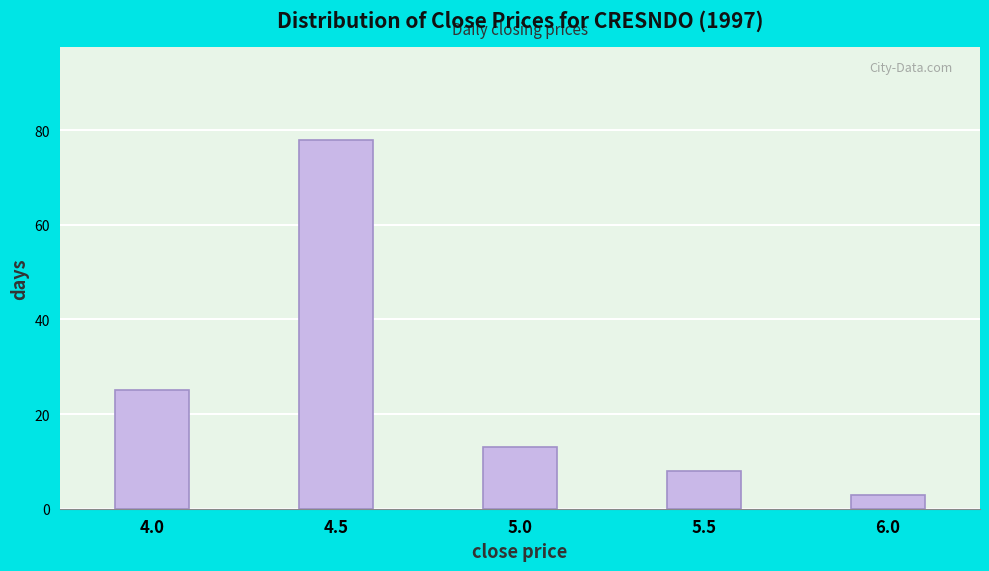

Reading left to right, transcribe all the data shown in this chart.

4.0=25	4.5=78	5.0=13	5.5=8	6.0=3